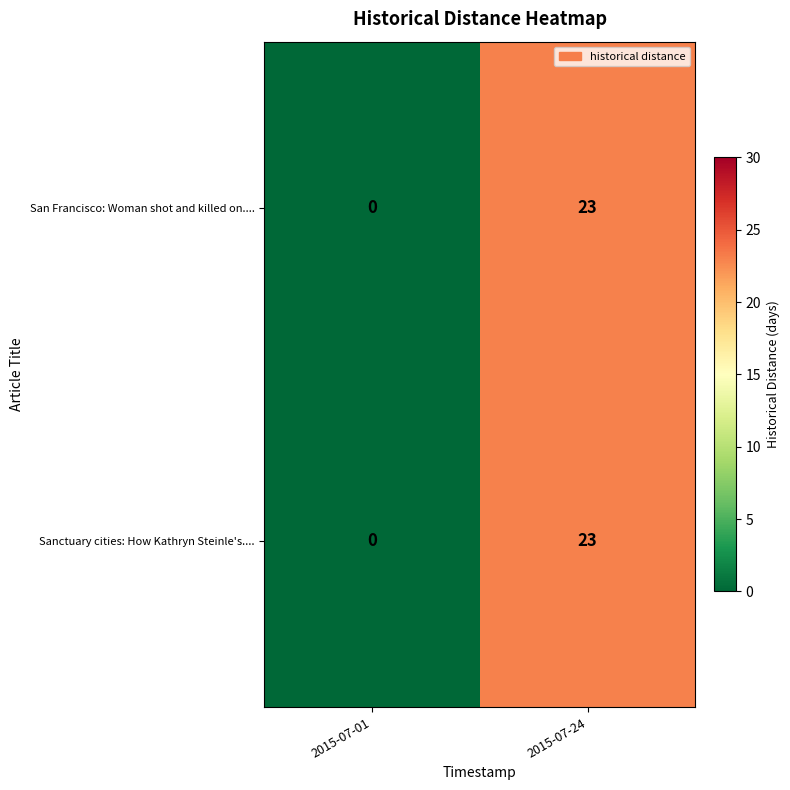

What is the difference between the maximum and minimum values in the San Francisco: Woman shot and killed on.... series?

23